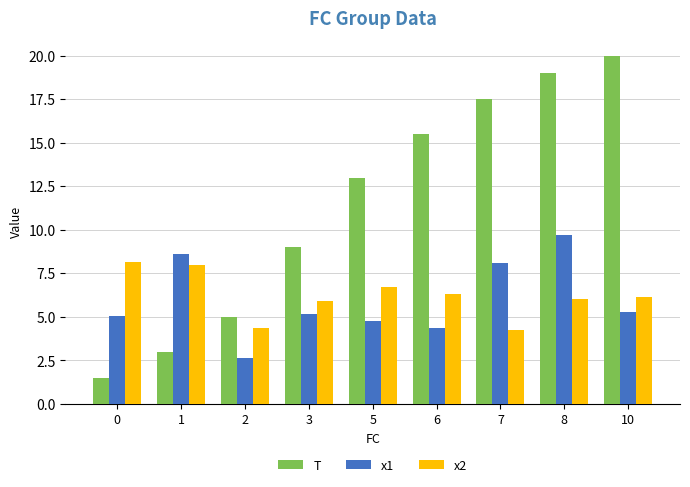

What value does the x2 series have at 6?

6.3